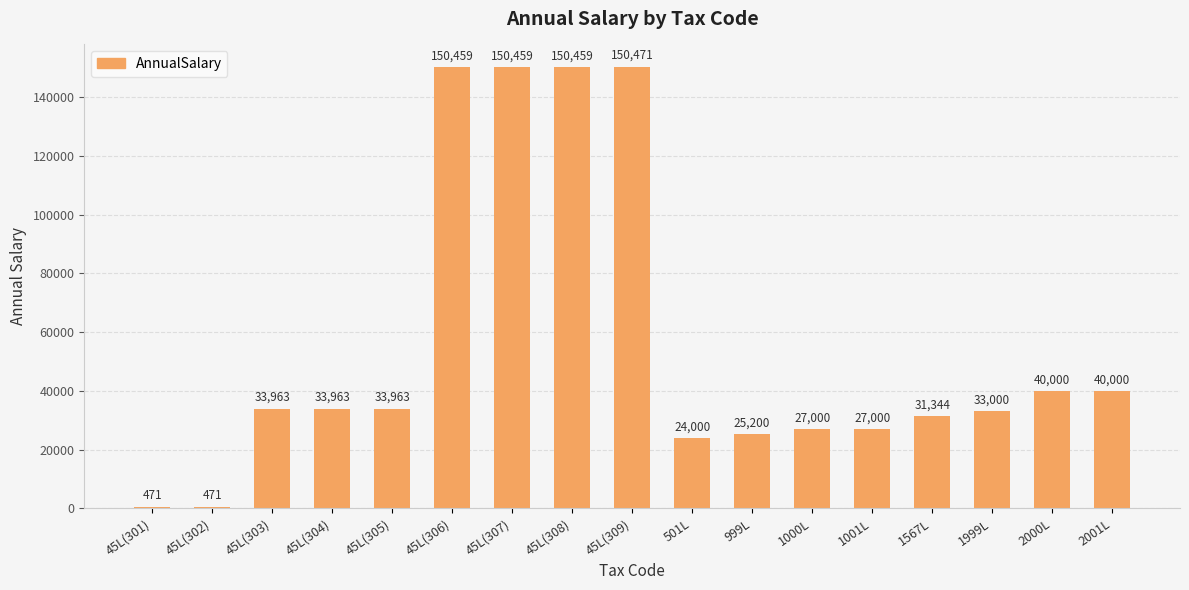

Between 1001L and 45L(302), which is larger?

1001L